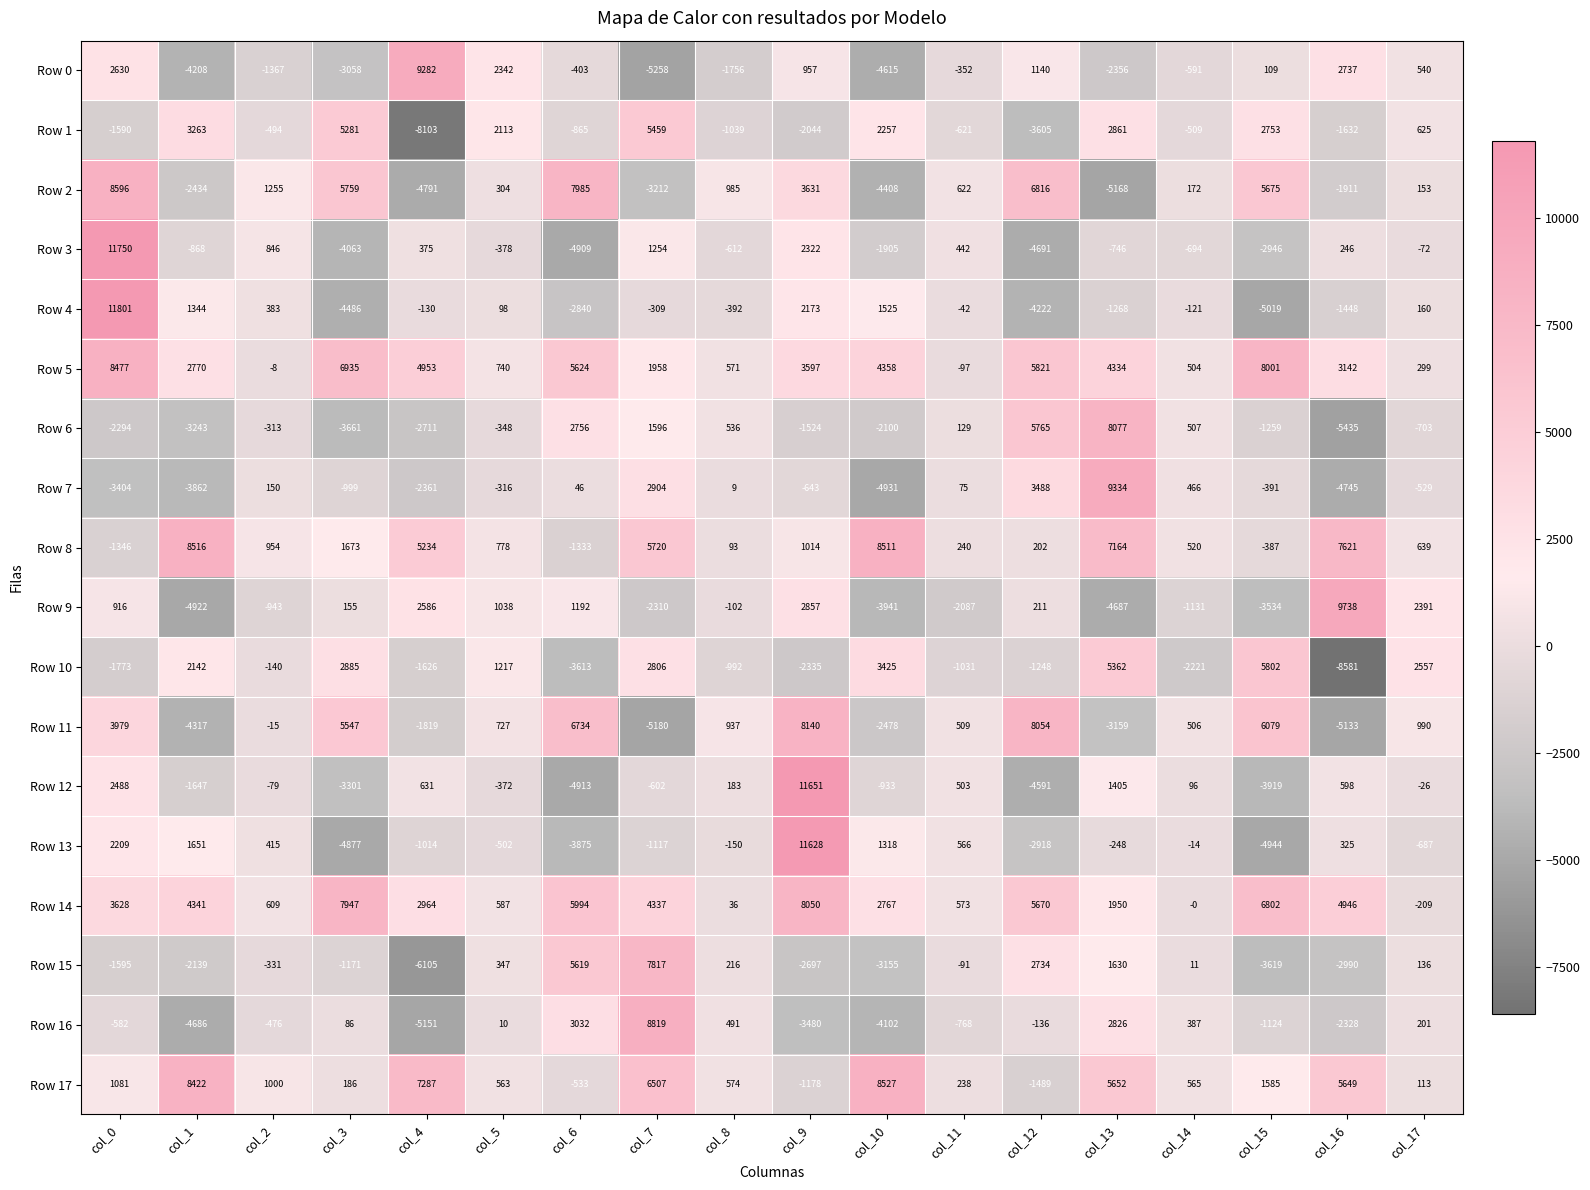

The value of Row 5 at col_9 is 3597. True or false?

True